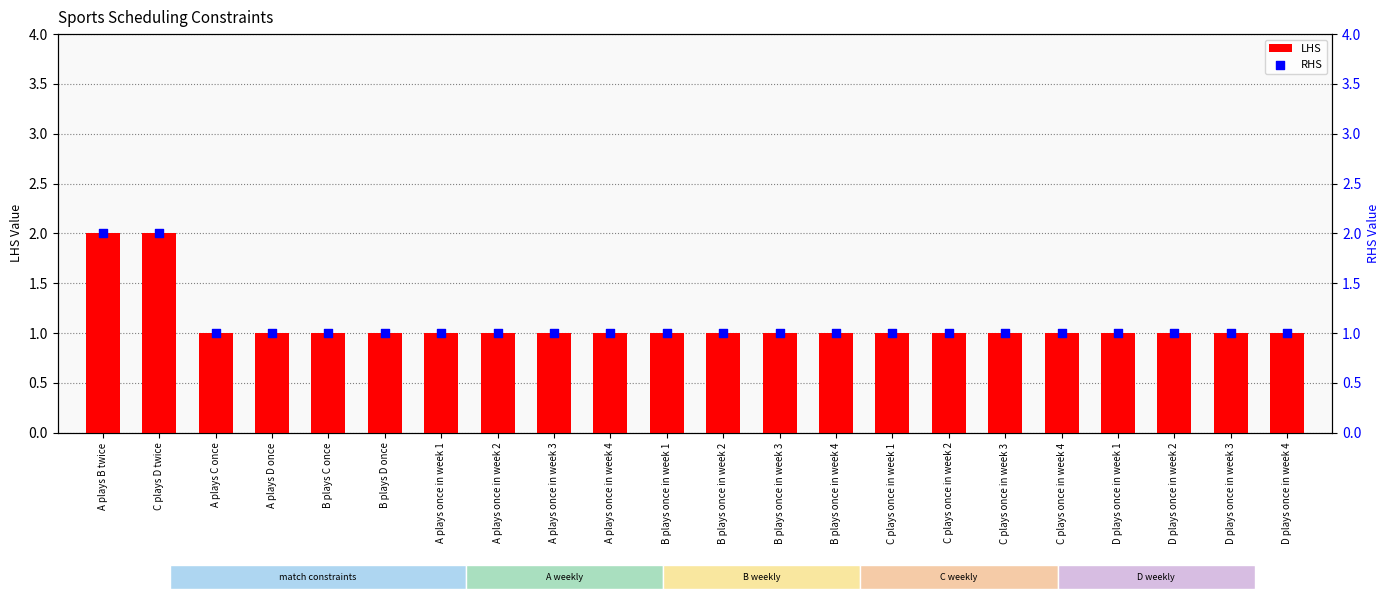

Which series contains the lowest Y value?

LHS